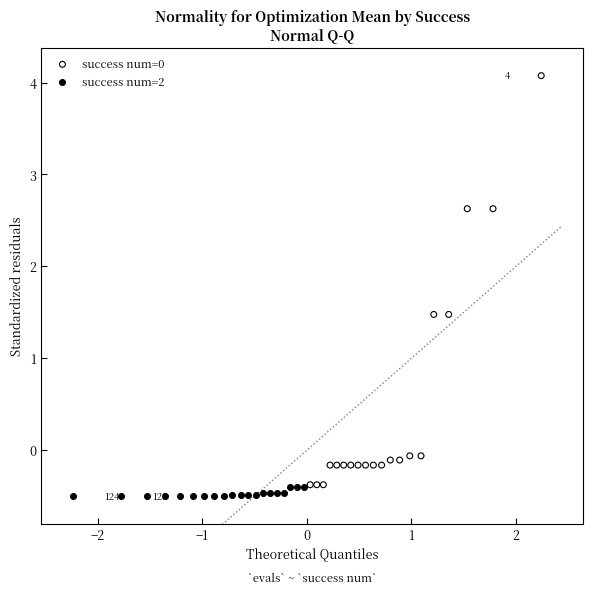

Which series reaches the maximum Y coordinate?

success num=0